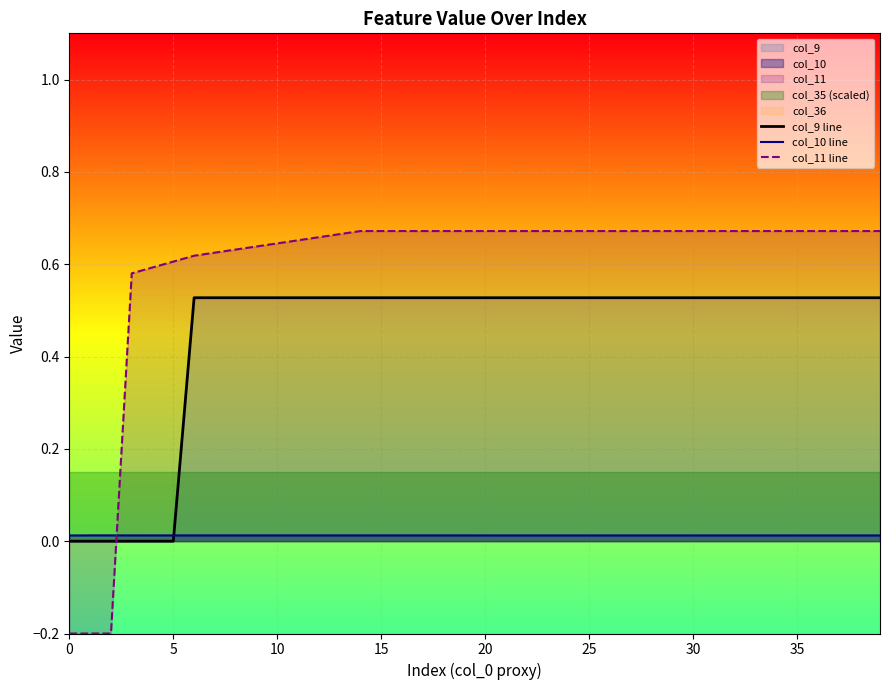

What is the label of the 25th point from the left?

24